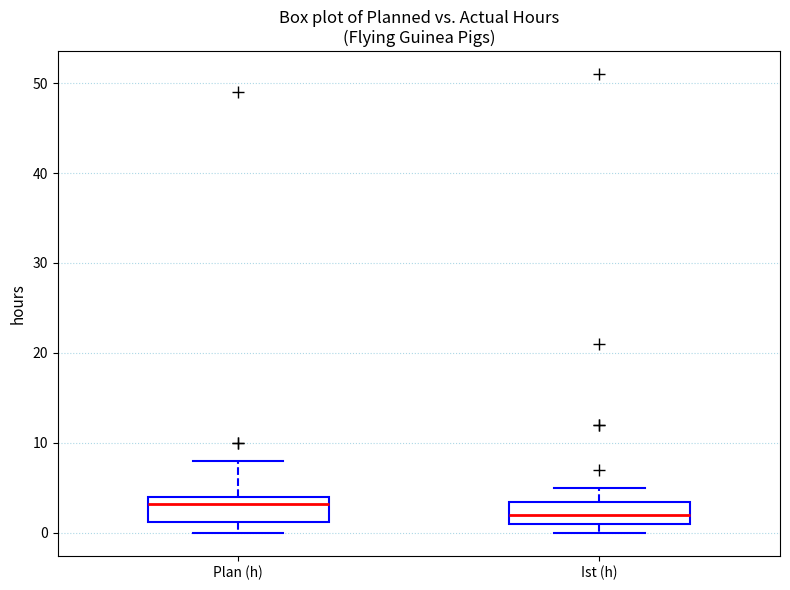

Where is the lower edge of the box for Ist (h) on the y-axis? The values are not printed on the chart, so give them approximately, as read against the axis.

1